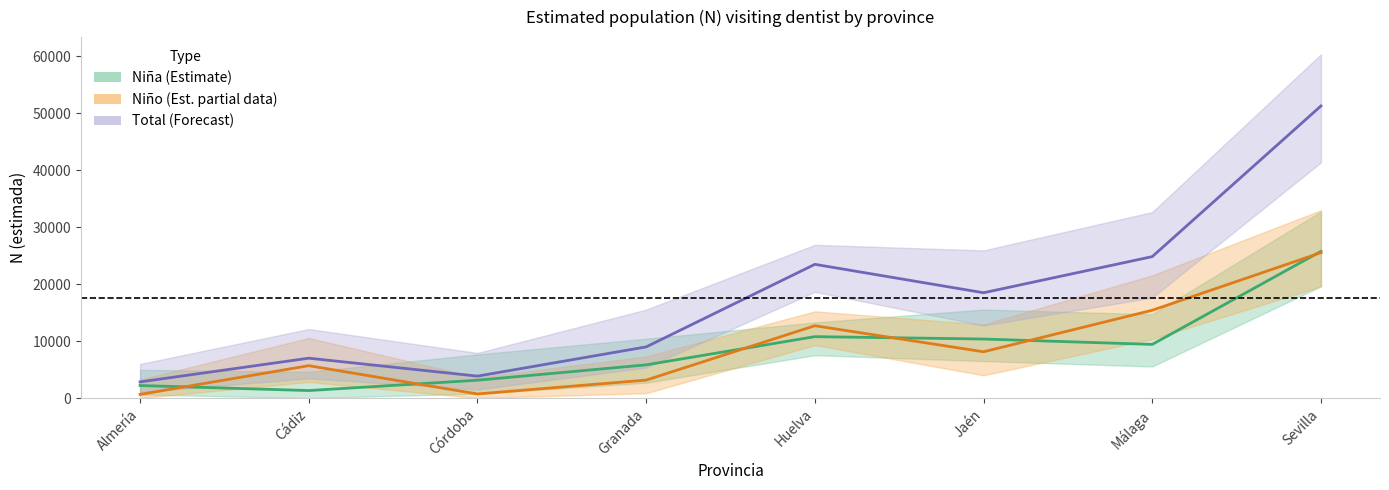

Which series has the largest total across all categories?

Total (Estimada)